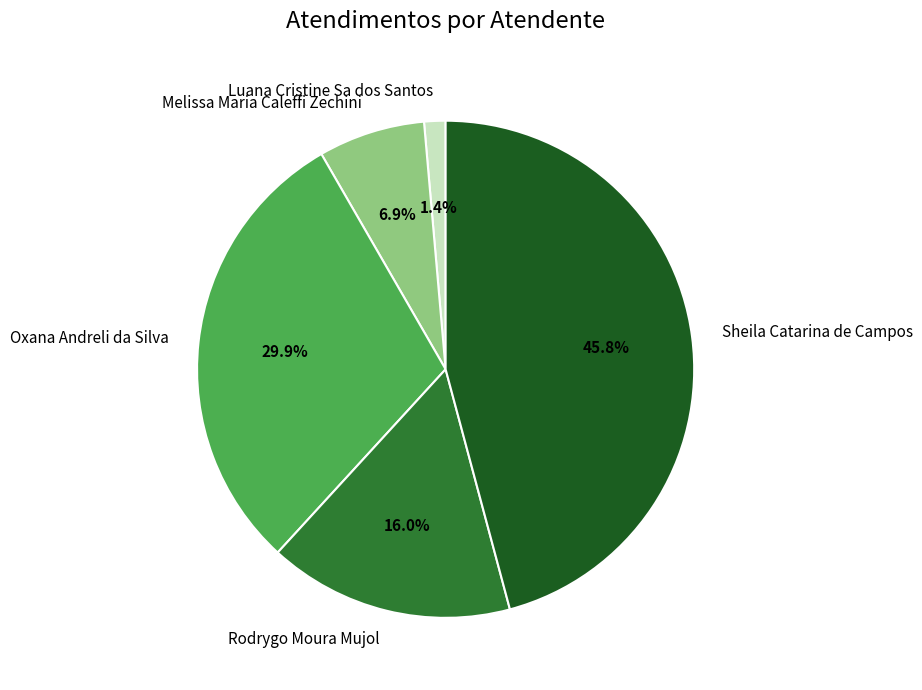

How many segments does this pie chart have?

5